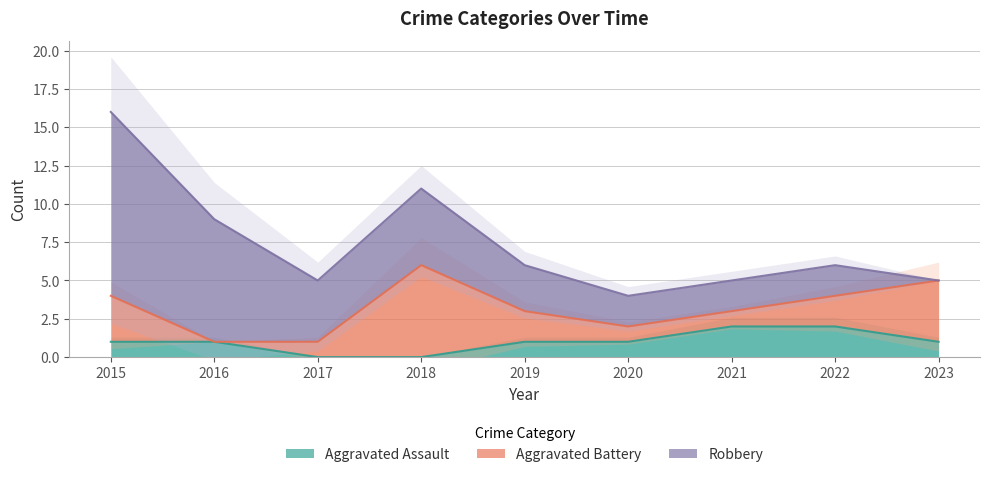

The Aggravated Assault series shows -1 at 2018. True or false?

False